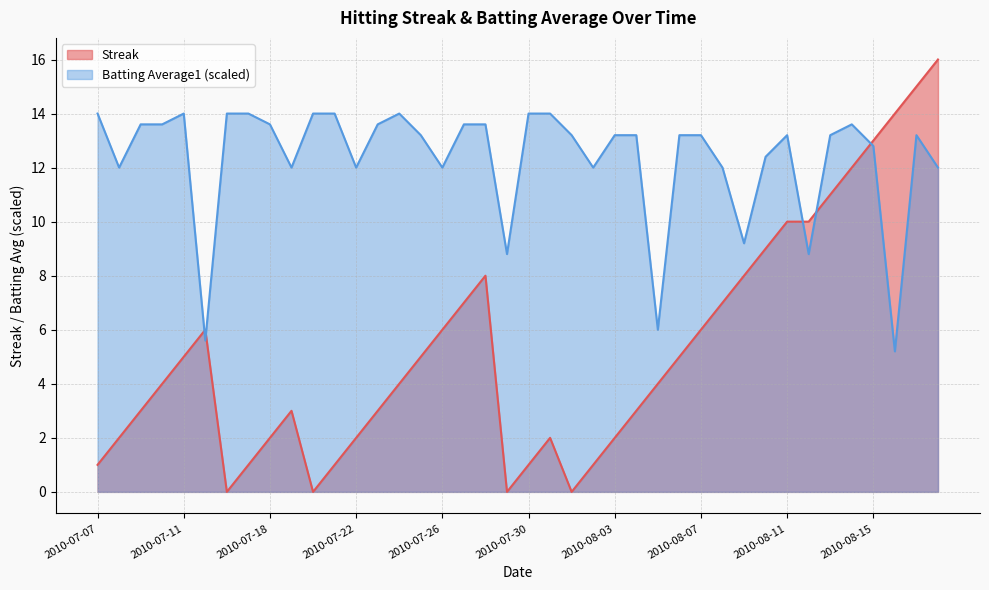

Reading left to right, extract all data points from this chart.

Streak: 2010-07-07=1.0	2010-07-08=2.0	2010-07-09=3.0	2010-07-10=4.0	2010-07-11=5.0	2010-07-15=6.0	2010-07-16=0.0	2010-07-17=1.0	2010-07-18=2.0	2010-07-19=3.0	2010-07-20=0.0	2010-07-21=1.0	2010-07-22=2.0	2010-07-23=3.0	2010-07-24=4.0	2010-07-25=5.0	2010-07-26=6.0	2010-07-27=7.0	2010-07-28=8.0	2010-07-29=0.0	2010-07-30=1.0	2010-07-31=2.0	2010-08-01=0.0	2010-08-02=1.0	2010-08-03=2.0	2010-08-04=3.0	2010-08-05=4.0	2010-08-06=5.0	2010-08-07=6.0	2010-08-08=7.0	2010-08-09=8.0	2010-08-10=9.0	2010-08-11=10.0	2010-08-12=10.0	2010-08-13=11.0	2010-08-14=12.0	2010-08-15=13.0	2010-08-16=14.0	2010-08-17=15.0	2010-08-18=16.0
Batting Average1: 2010-07-07=14.0	2010-07-08=12.0	2010-07-09=13.6	2010-07-10=13.6	2010-07-11=14.0	2010-07-15=5.6	2010-07-16=14.0	2010-07-17=14.0	2010-07-18=13.6	2010-07-19=12.0	2010-07-20=14.0	2010-07-21=14.0	2010-07-22=12.0	2010-07-23=13.6	2010-07-24=14.0	2010-07-25=13.2	2010-07-26=12.0	2010-07-27=13.6	2010-07-28=13.6	2010-07-29=8.8	2010-07-30=14.0	2010-07-31=14.0	2010-08-01=13.2	2010-08-02=12.0	2010-08-03=13.2	2010-08-04=13.2	2010-08-05=6.0	2010-08-06=13.2	2010-08-07=13.2	2010-08-08=12.0	2010-08-09=9.2	2010-08-10=12.4	2010-08-11=13.2	2010-08-12=8.8	2010-08-13=13.2	2010-08-14=13.6	2010-08-15=12.8	2010-08-16=5.2	2010-08-17=13.2	2010-08-18=12.0